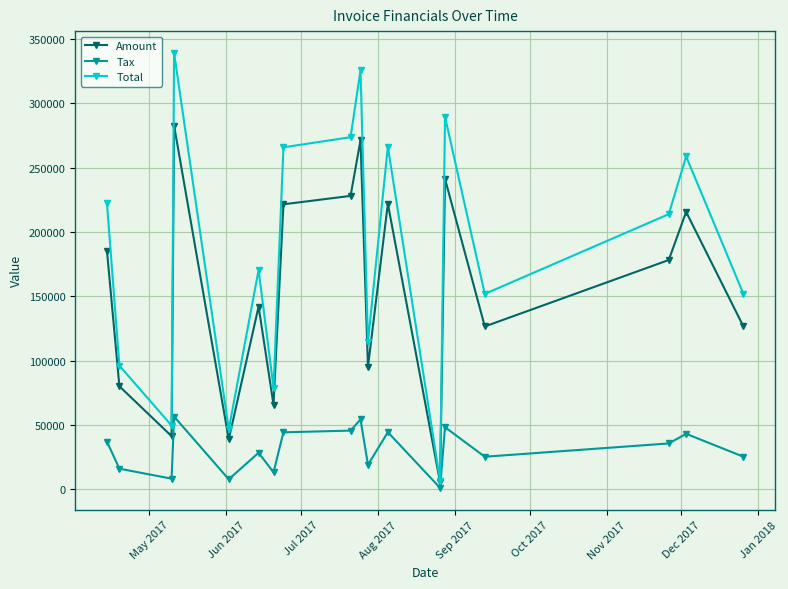

What is the maximum value for Total?

339148.8